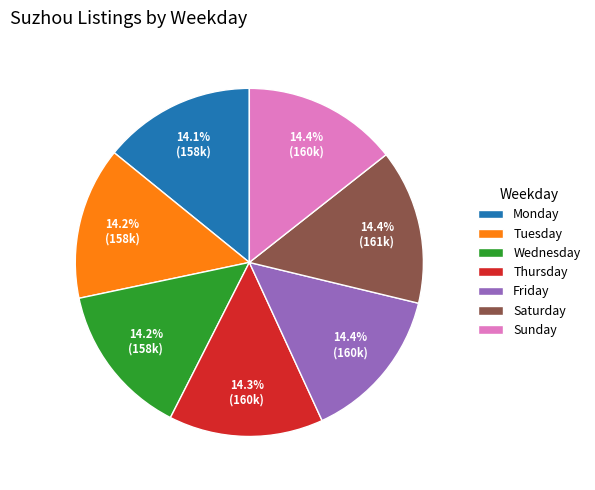

Approximately how many times larger is the value at Sunday compared to Wednesday?

1.0